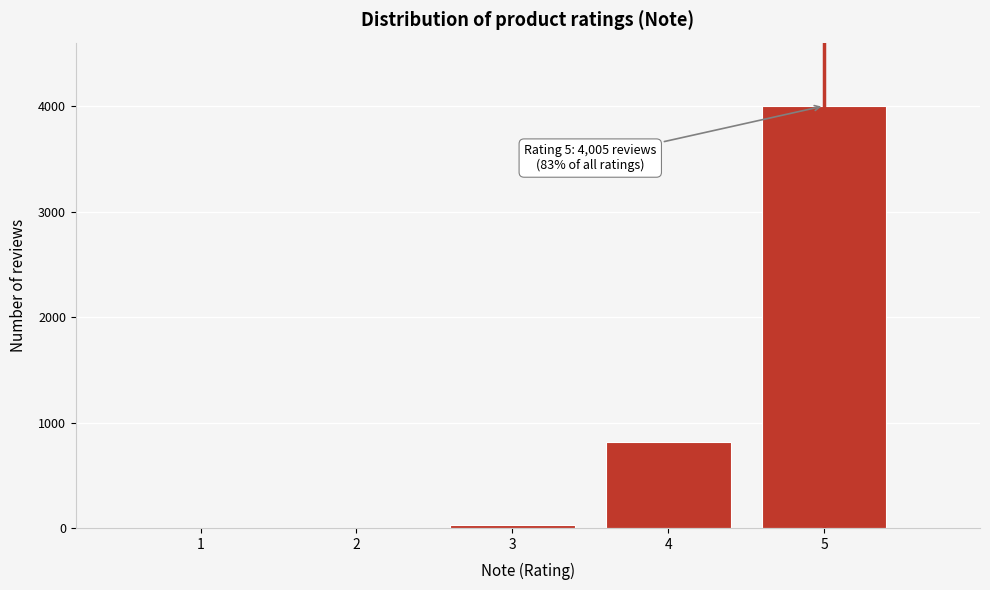

Reading left to right, transcribe all the data shown in this chart.

1=0	2=0	3=29	4=812	5=4005